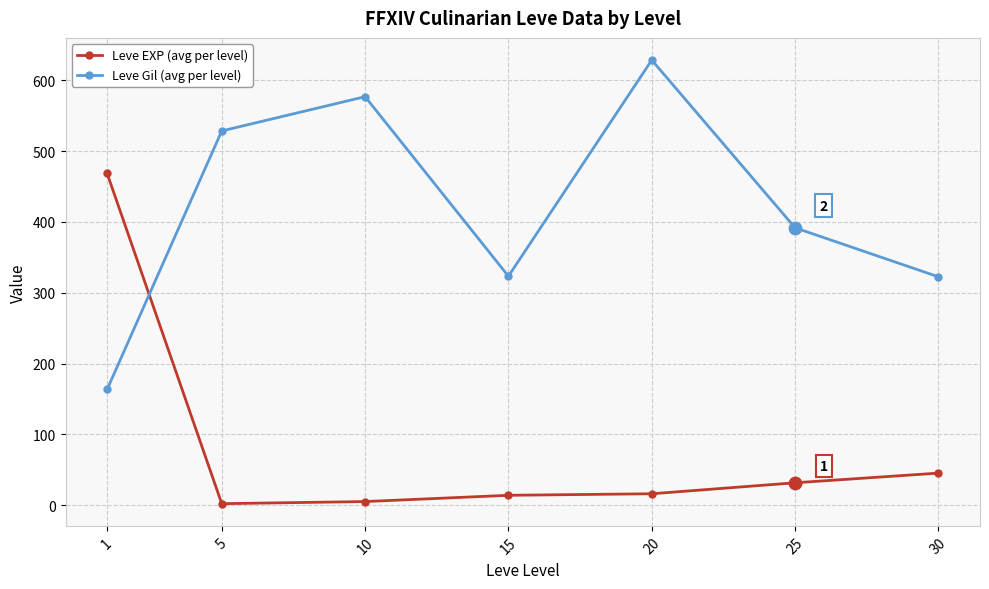

At which category is the sum across all series the highest?

20